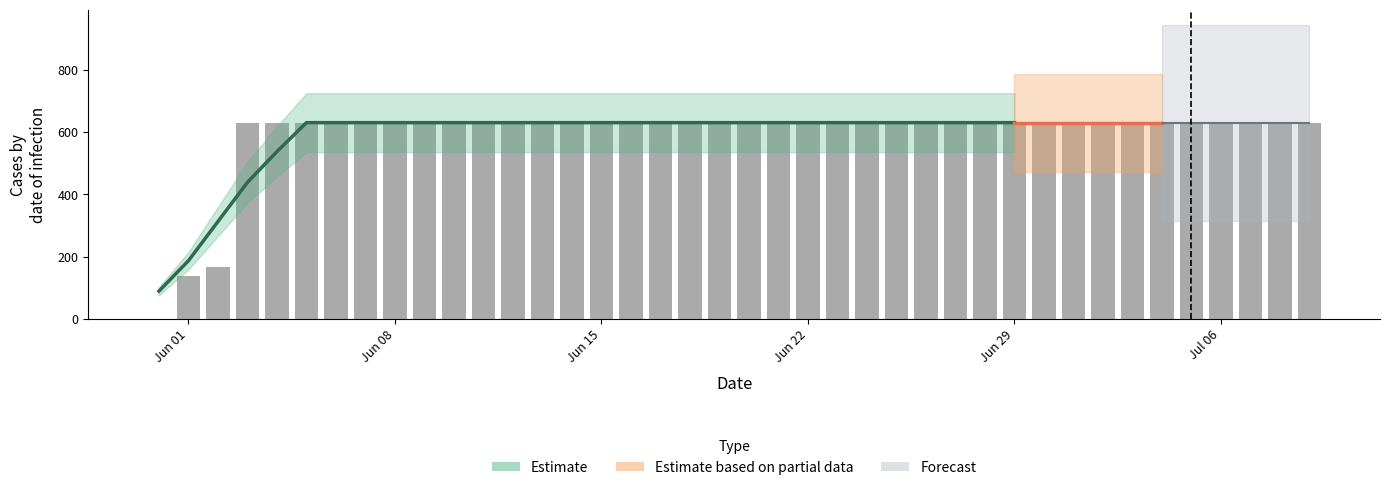

What is the sum of the values at 2020-05-31 and 2020-06-30?

631